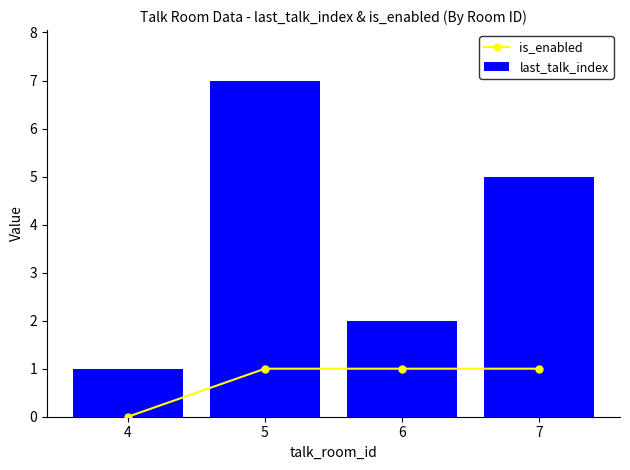

Rank the series by their average value, from lowest to highest.

is_enabled, last_talk_index